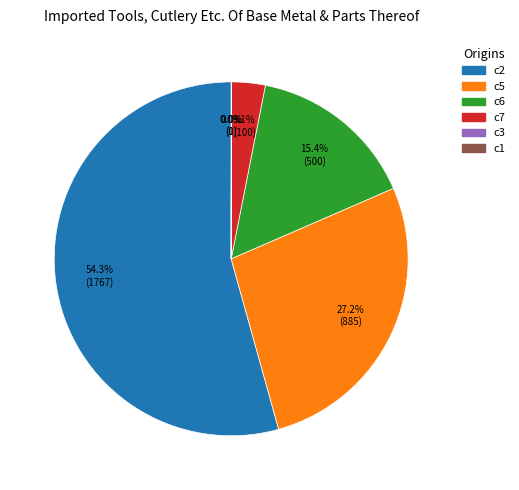

Does c7 account for over 50% of the chart?

No